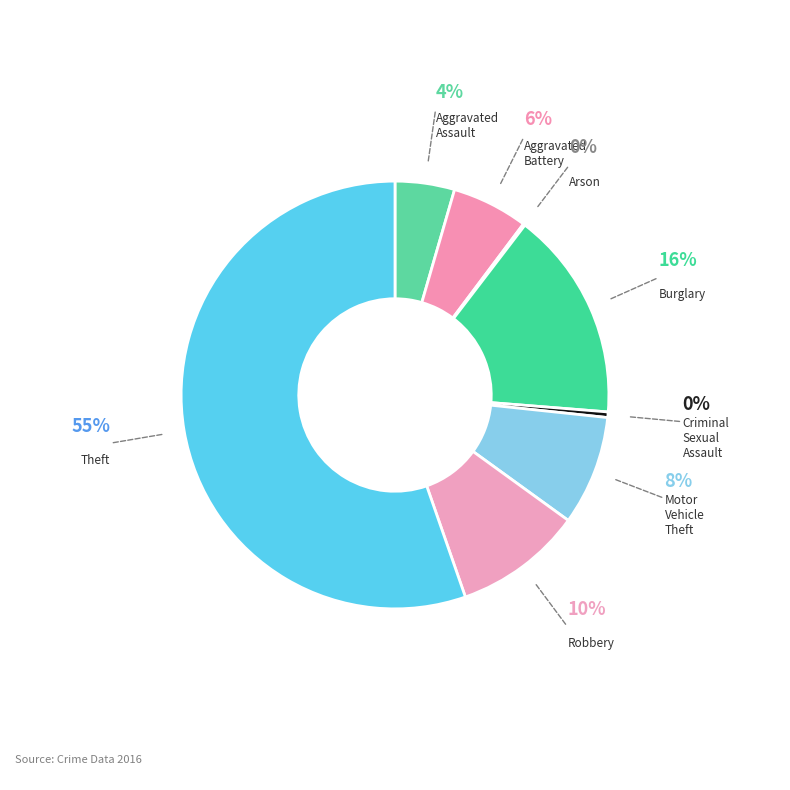

Rank the categories by value from lowest to highest.

Arson, Criminal Sexual Assault, Aggravated Assault, Aggravated Battery, Motor Vehicle Theft, Robbery, Burglary, Theft